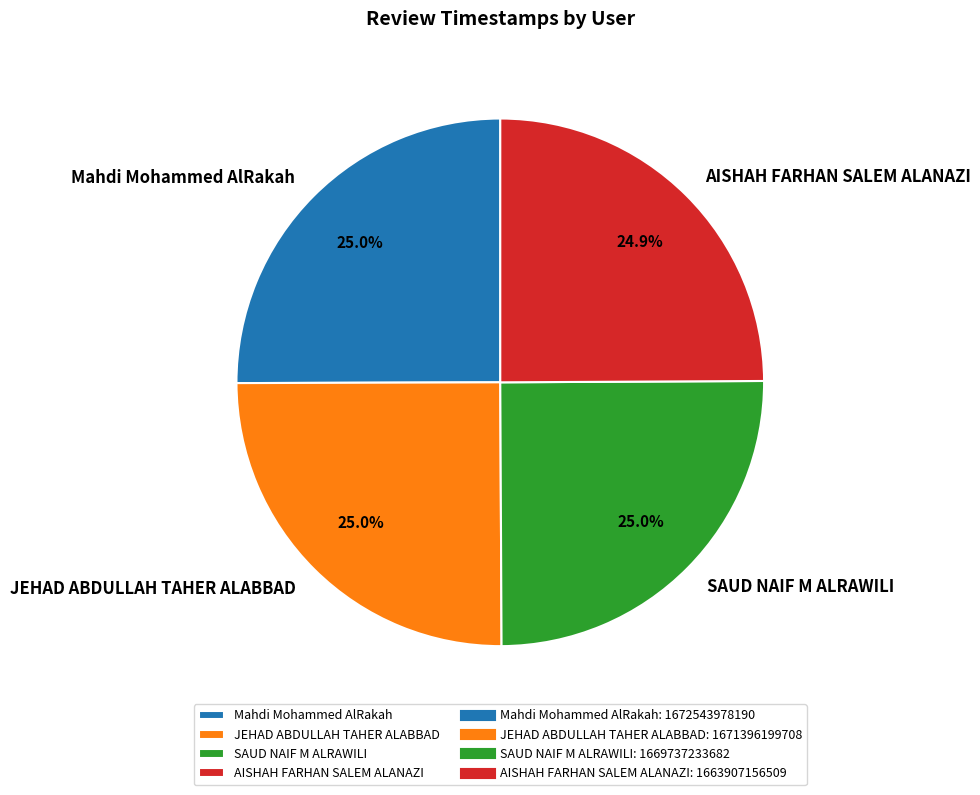

Does AISHAH FARHAN SALEM ALANAZI represent more than half of the total?

No